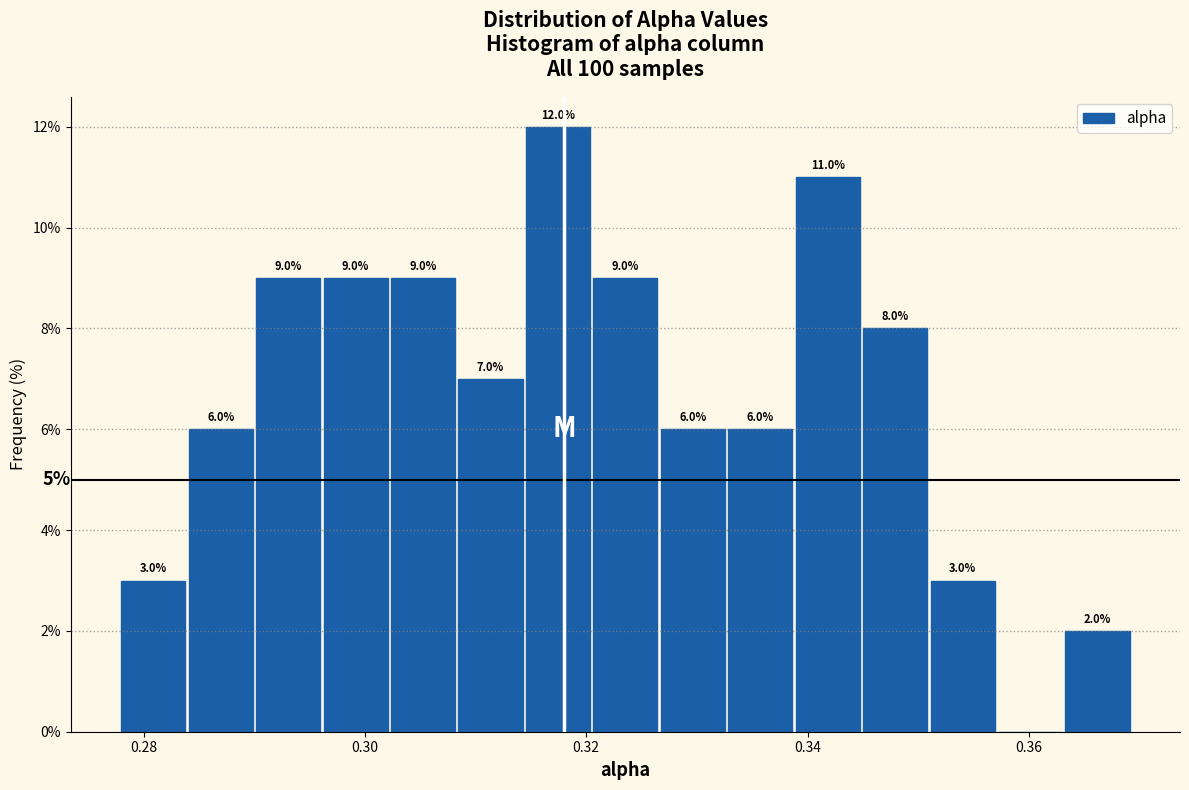

Around what value on the x-axis is the tallest bar? Give the approximate position of its centre, as read against the axis.

0.318